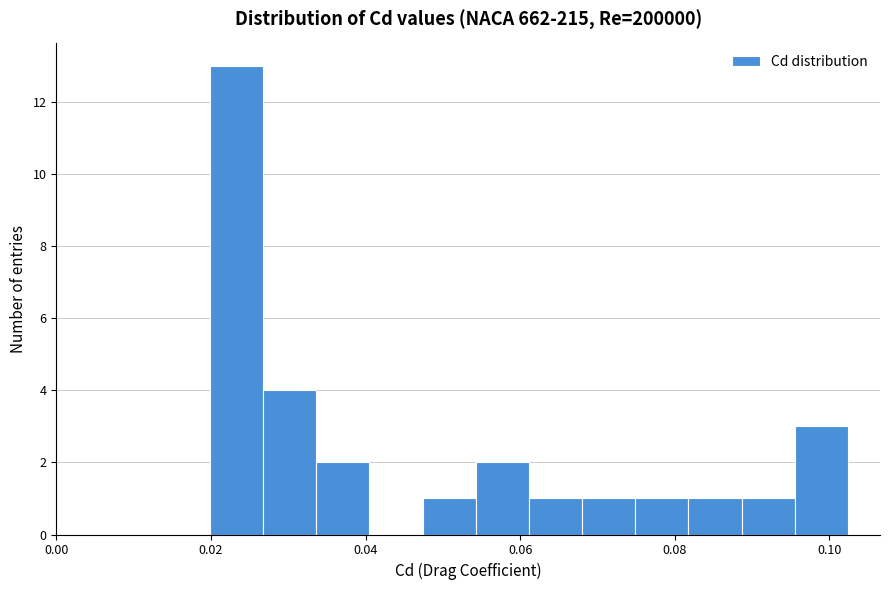

Around what value on the x-axis is the tallest bar? Give the approximate position of its centre, as read against the axis.

0.024